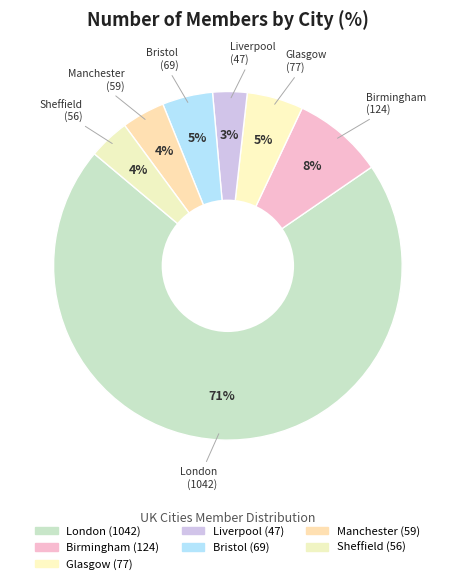

Count the number of slices in the pie.

7